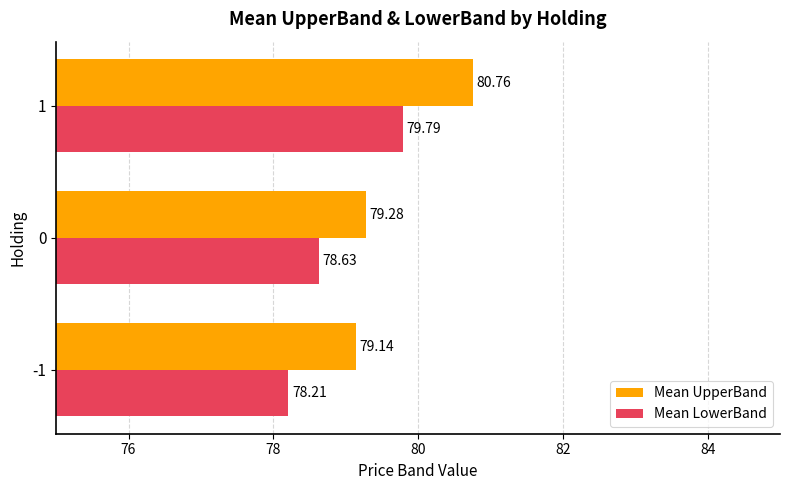

What is the difference between the maximum and second lowest values in the Mean LowerBand series?

1.2